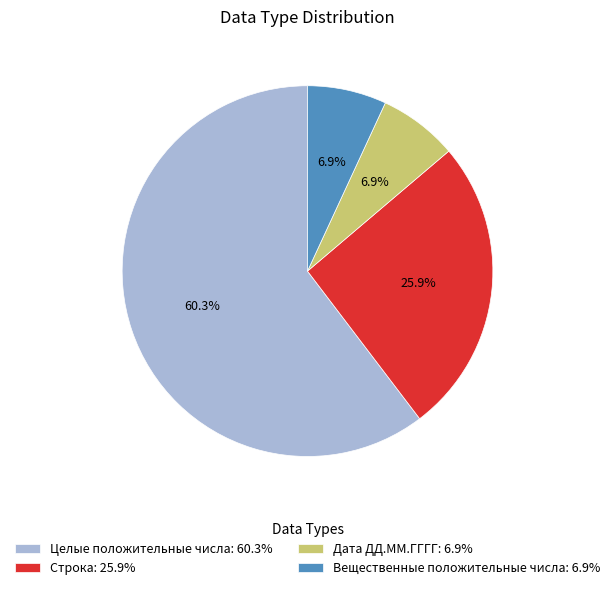

Between Целые положительные числа and Дата ДД.ММ.ГГГГ, which is larger?

Целые положительные числа